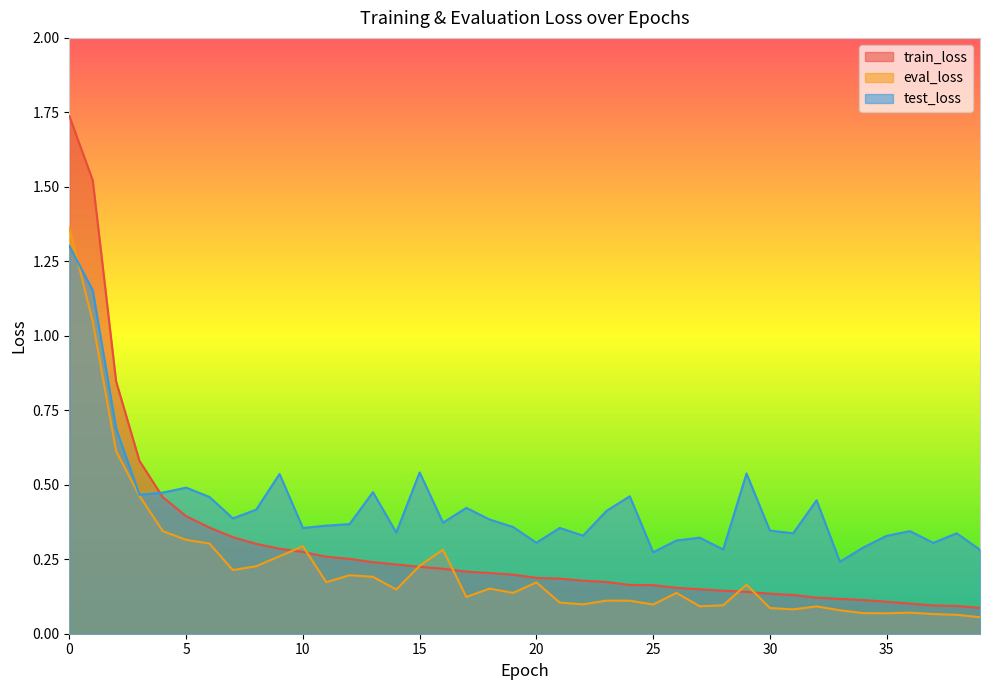

Count the number of data series in this chart.

3